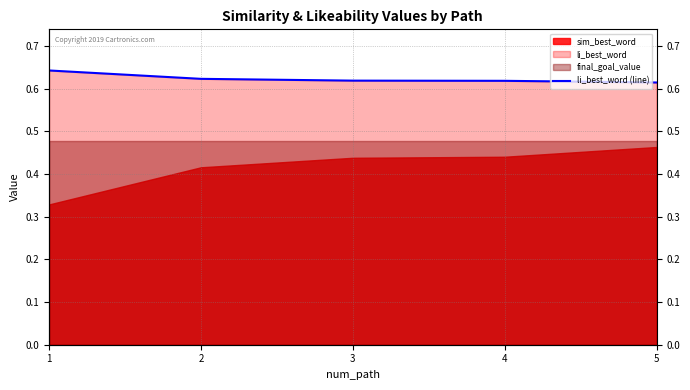

Does the chart have visible grid lines?

Yes